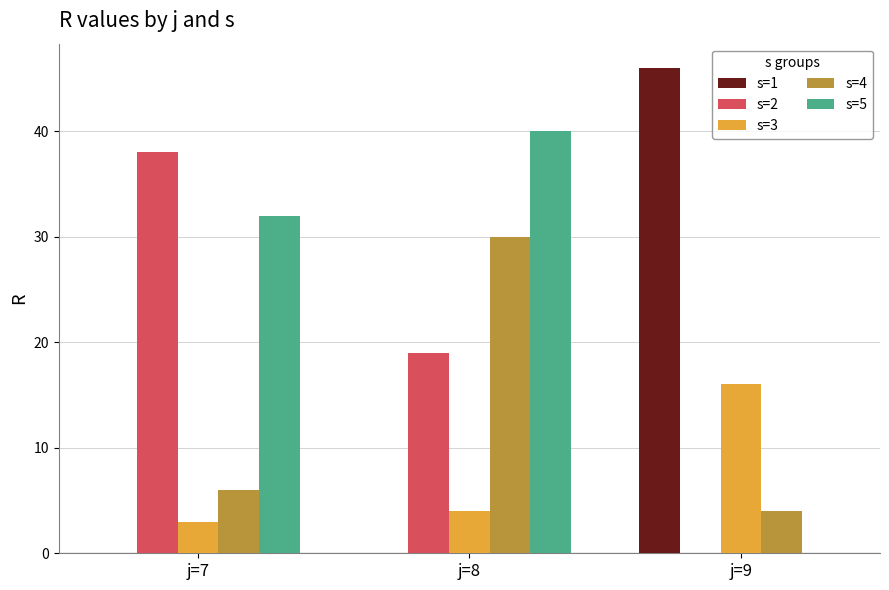

Reading left to right, extract all data points from this chart.

s=1: 0	0	46
s=2: 38	19	0
s=3: 3	4	16
s=4: 6	30	4
s=5: 32	40	0